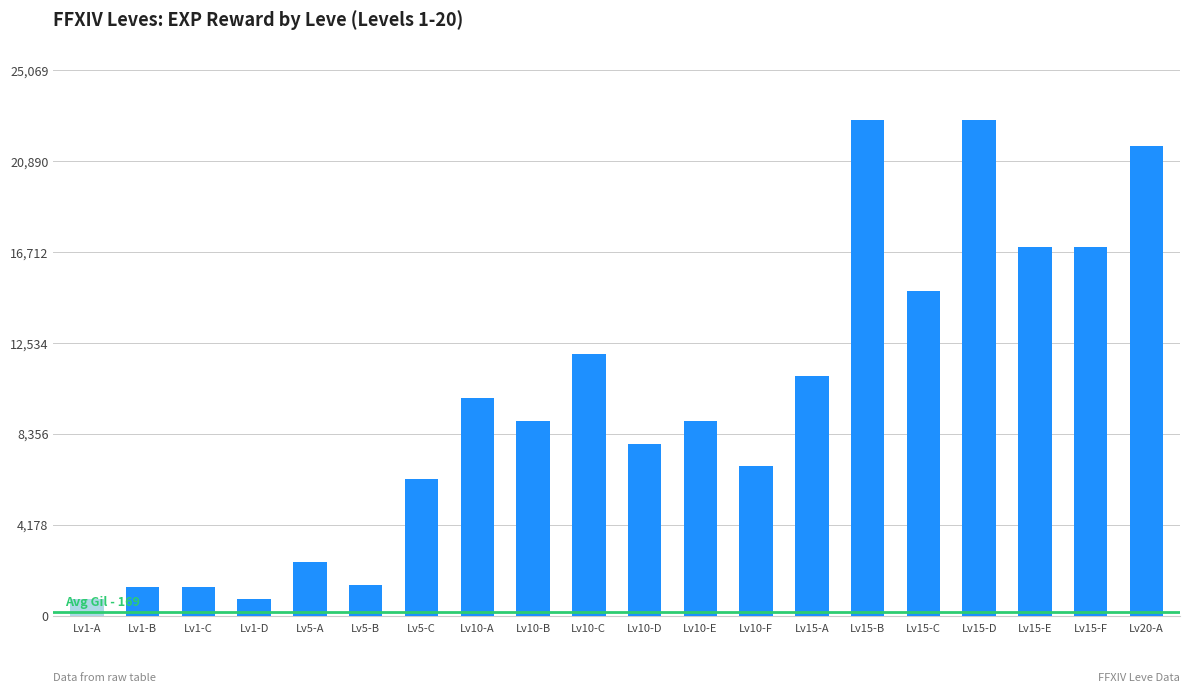

Approximately how many times larger is the value at Lv15-C compared to Lv1-D?

18.6